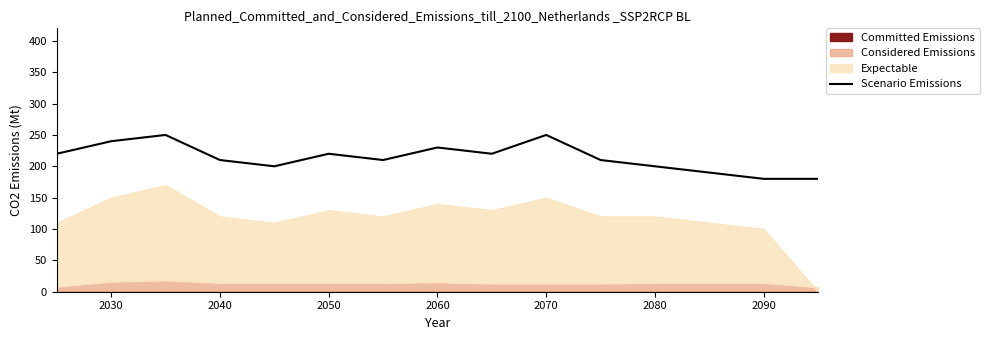

True or false: Scenario Emissions has a value of 210 at 2040.

True